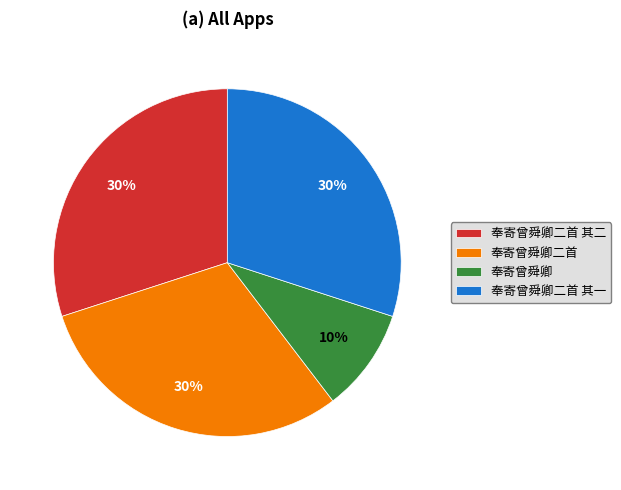

To the nearest percent, what is the combined percentage of 奉寄曾舜卿二首 and 奉寄曾舜卿二首 其二?

60%